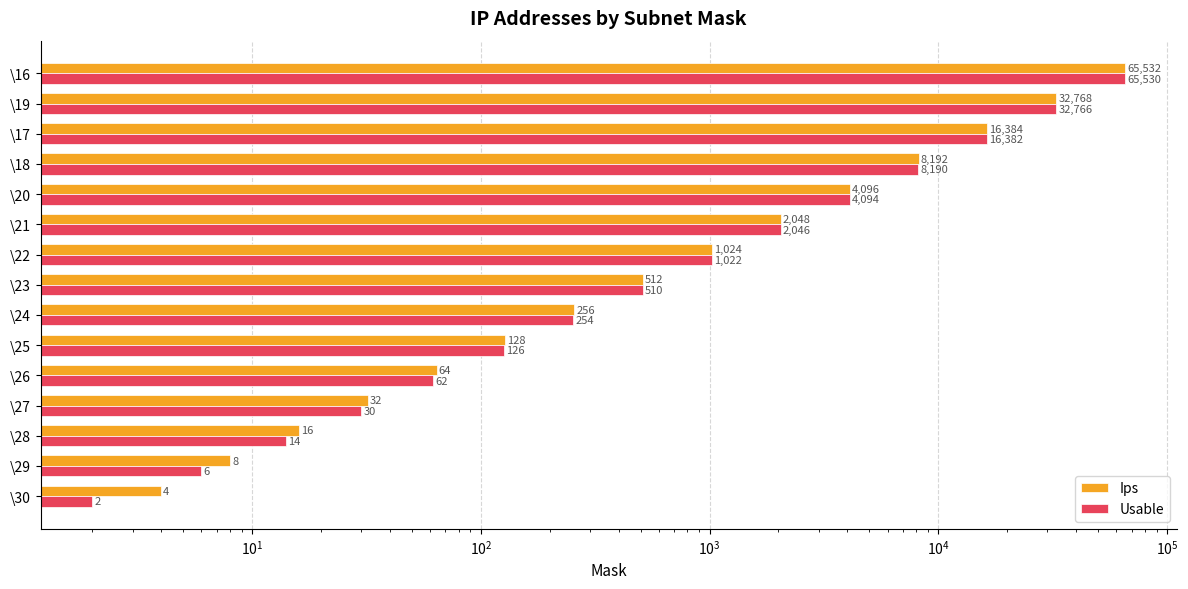

Which series has the largest range (max minus min)?

Ips